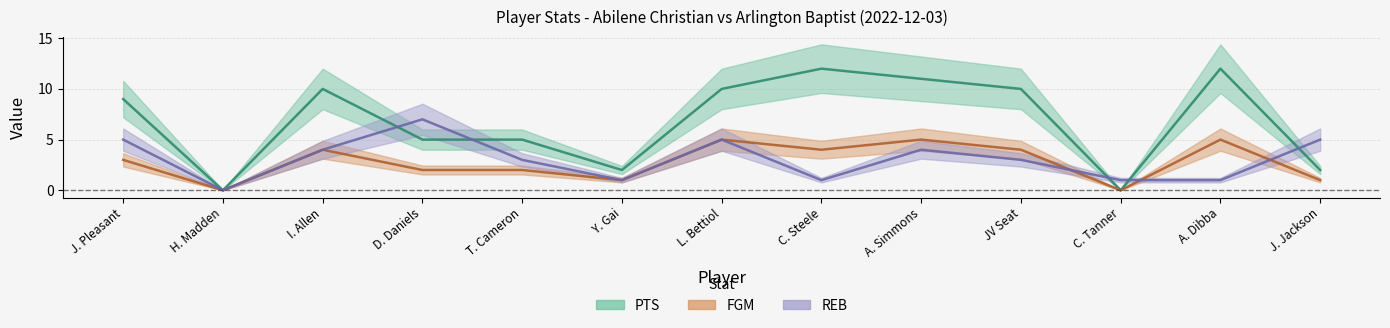

What are all the series names shown in the legend?

PTS, FGM, REB